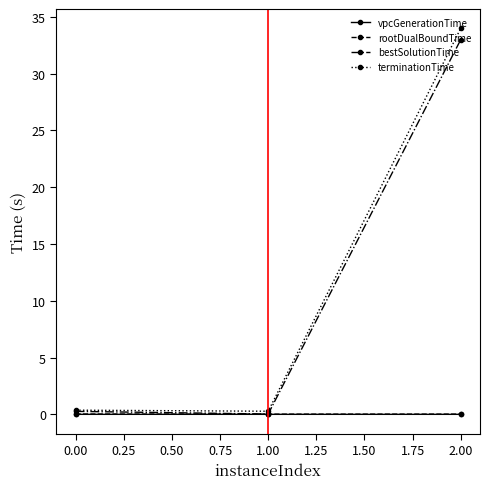

Between 1.00 and 2.00, which series saw the biggest shift?

terminationTime